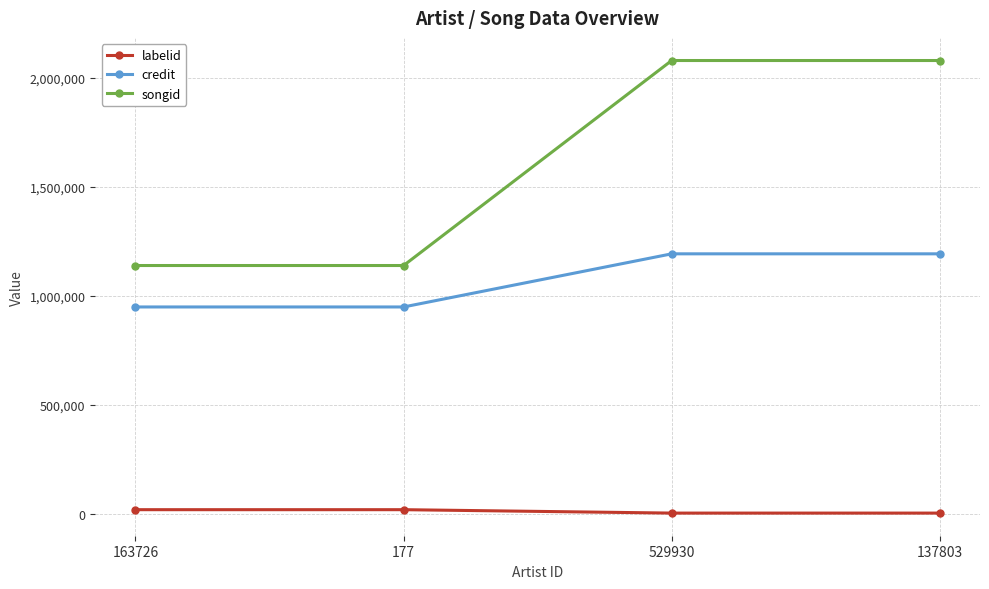

True or false: labelid and credit intersect in this chart.

False